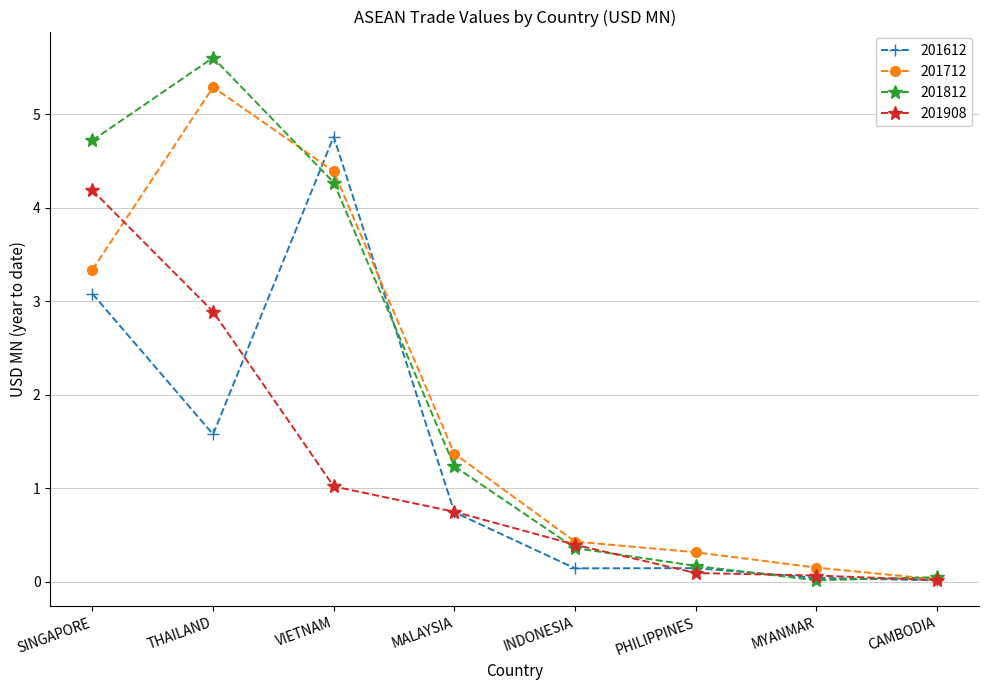

The 201612 series shows 2.7 at VIETNAM. True or false?

False